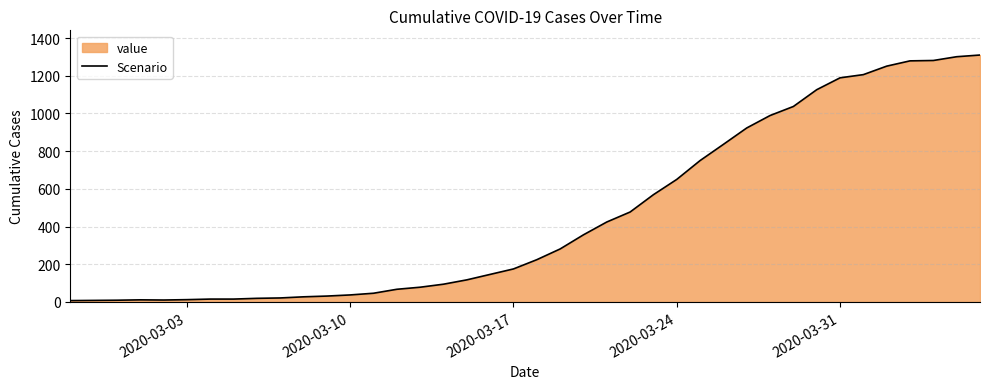

Reading left to right, list all the values displayed in this chart.

7	8	9	11	10	12	15	15	19	21	27	31	37	46	67	78	94	117	146	175	224	281	356	424	477	569	650	750	836	923	989	1037	1126	1189	1206	1251	1279	1281	1301	1310